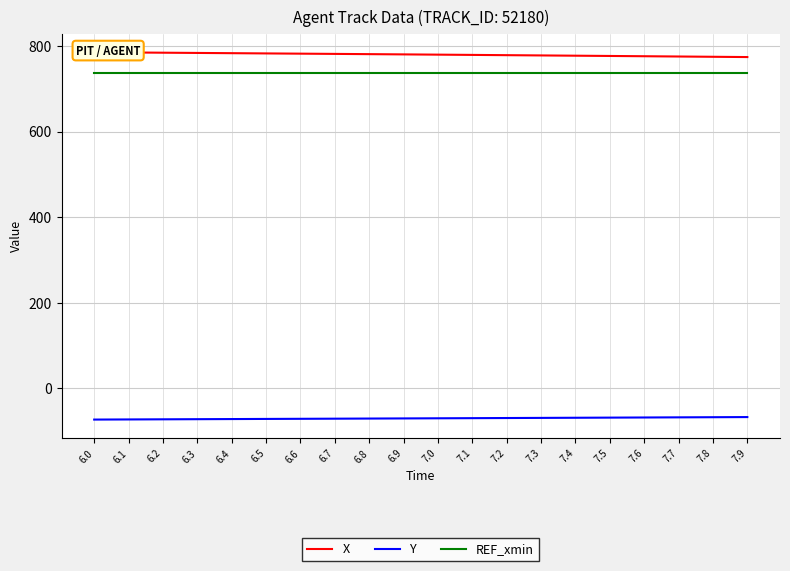

Reading left to right, transcribe all the data shown in this chart.

X: 6.0=785.3	6.1=784.8	6.2=784.2	6.3=783.6	6.4=783.1	6.5=782.5	6.6=782.0	6.7=781.4	6.8=780.8	6.9=780.3	7.0=779.7	7.1=779.1	7.2=778.4	7.3=777.8	7.4=777.2	7.5=776.6	7.6=776.0	7.7=775.3	7.8=774.7	7.9=774.0
Y: 6.0=-73.1	6.1=-72.8	6.2=-72.5	6.3=-72.2	6.4=-71.9	6.5=-71.6	6.6=-71.3	6.7=-71.0	6.8=-70.7	6.9=-70.4	7.0=-70.1	7.1=-69.8	7.2=-69.5	7.3=-69.2	7.4=-68.8	7.5=-68.5	7.6=-68.2	7.7=-67.9	7.8=-67.6	7.9=-67.2
REF_xmin: 6.0=736.6	6.1=736.6	6.2=736.6	6.3=736.6	6.4=736.6	6.5=736.6	6.6=736.6	6.7=736.6	6.8=736.6	6.9=736.6	7.0=736.6	7.1=736.6	7.2=736.6	7.3=736.6	7.4=736.6	7.5=736.6	7.6=736.6	7.7=736.6	7.8=736.6	7.9=736.6